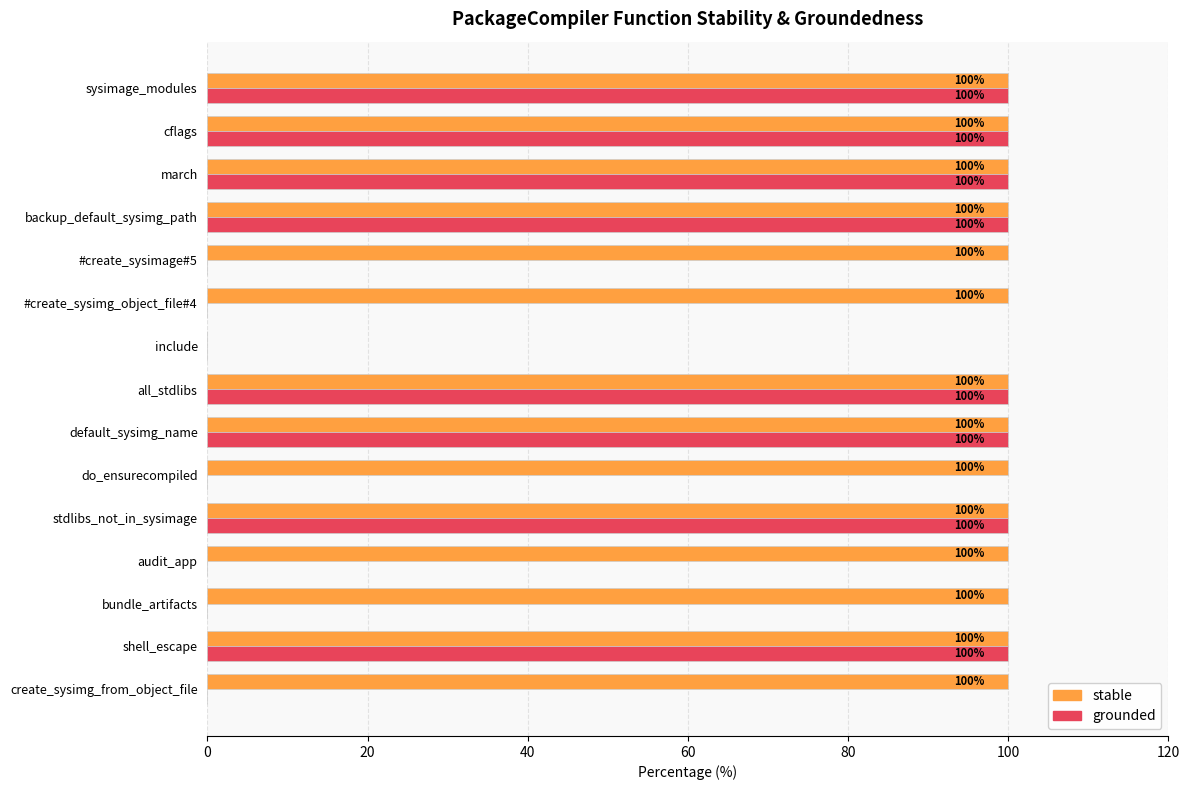

What is the sum of the stable values at backup_default_sysimg_path and bundle_artifacts?

200